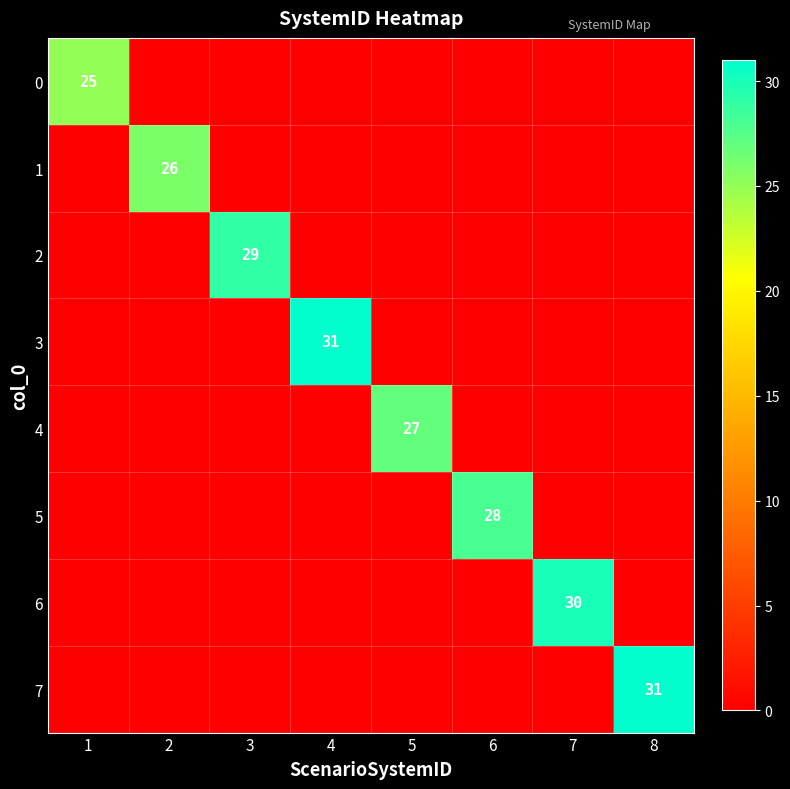

Rank the categories by 5 value from lowest to highest.

1, 2, 3, 4, 5, 7, 8, 6